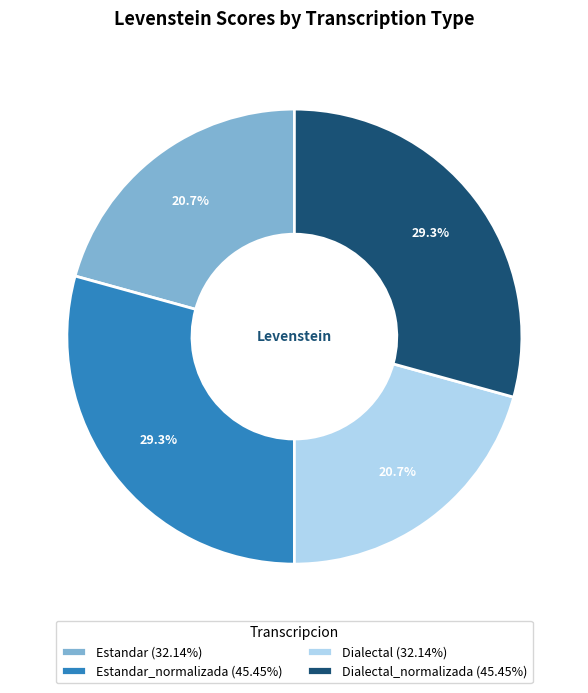

Is Dialectal_normalizada (45.45%) the majority of the pie?

No